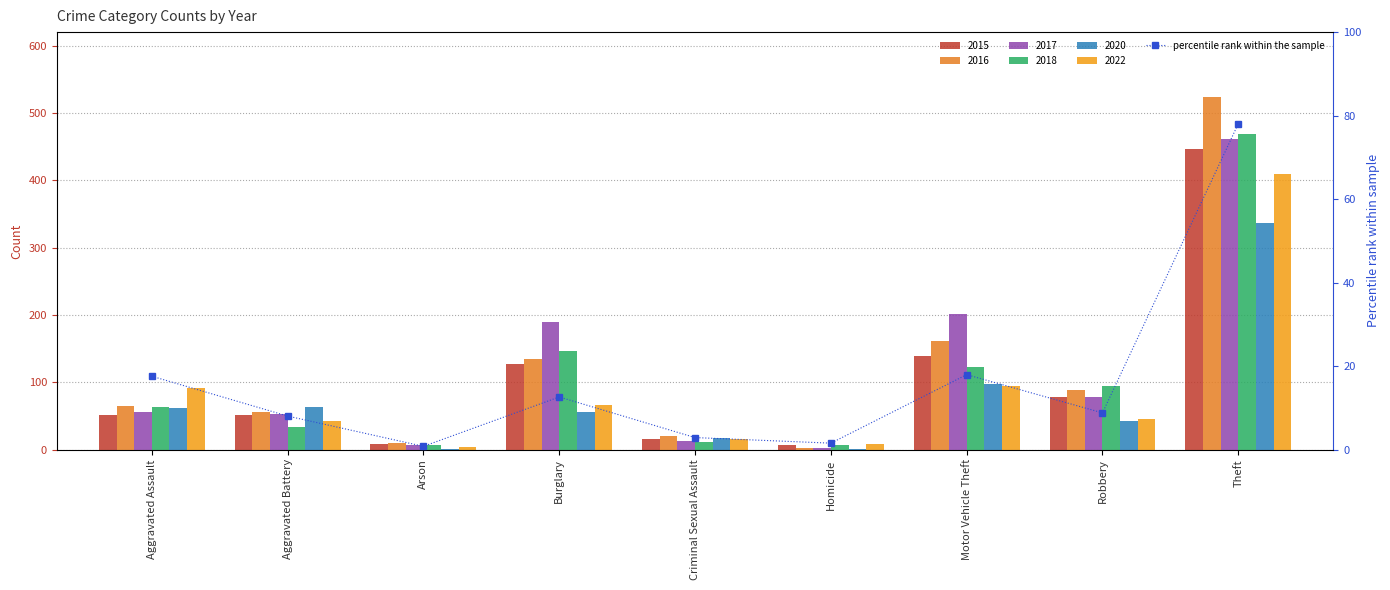

Does the chart contain any negative values?

No